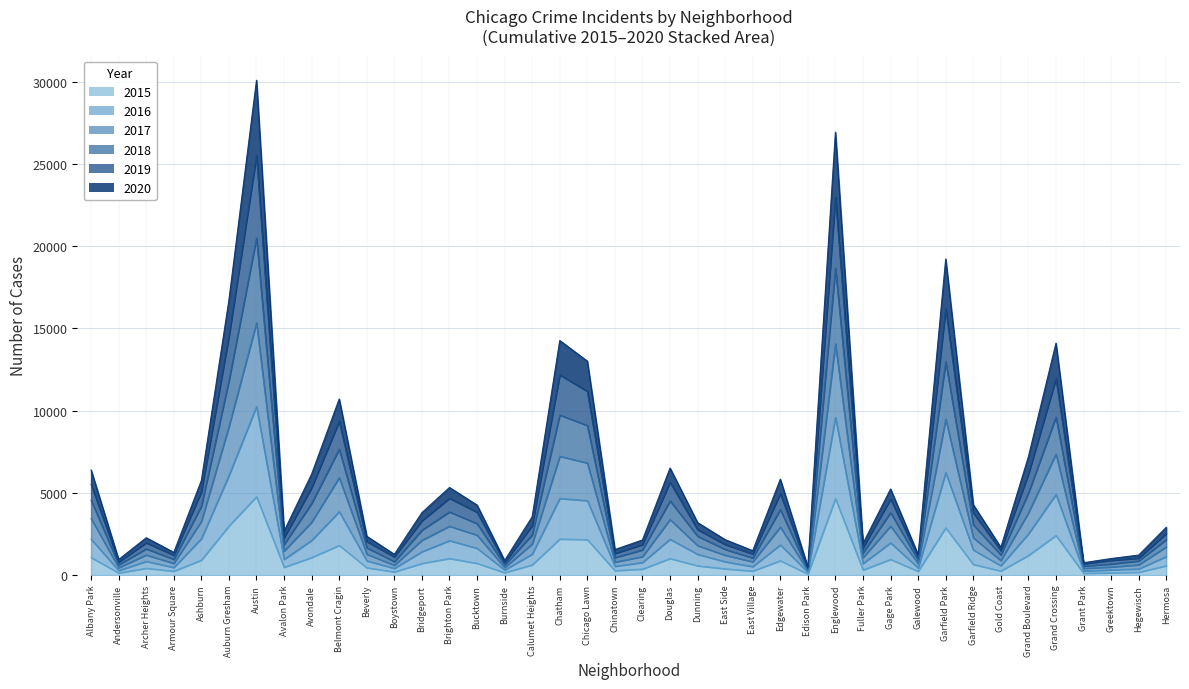

What is the total value across all series at Englewood?

26939